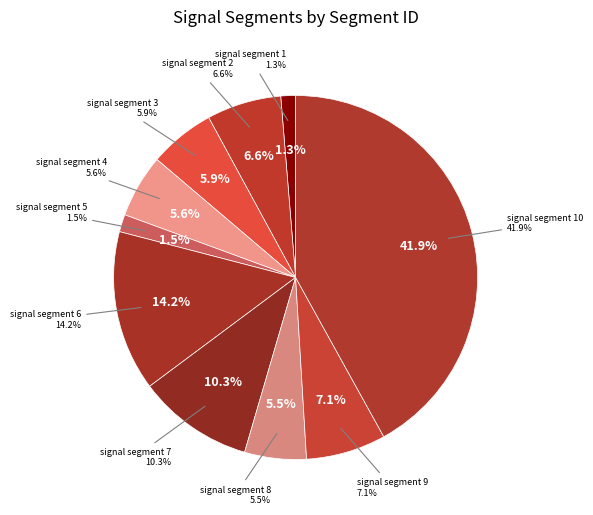

To the nearest percent, what is the combined percentage of signal segment 4 and signal segment 8?

11%